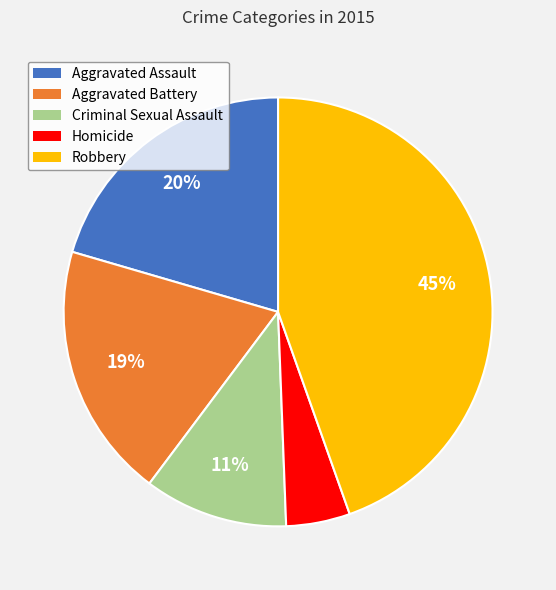

To the nearest percent, what is the average slice percentage?

20%